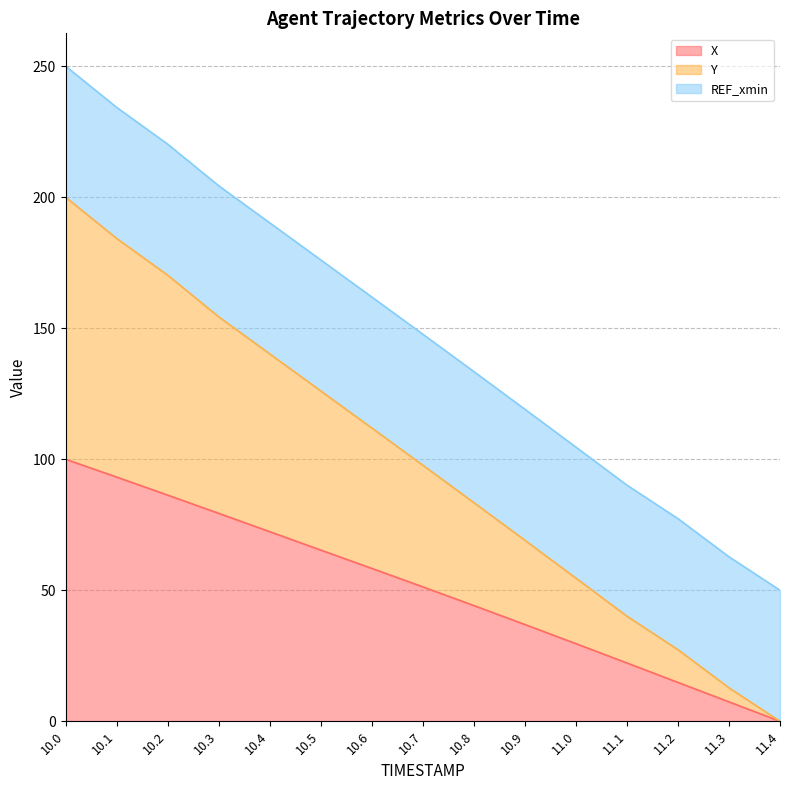

Which category has the lowest value across all series?

11.4